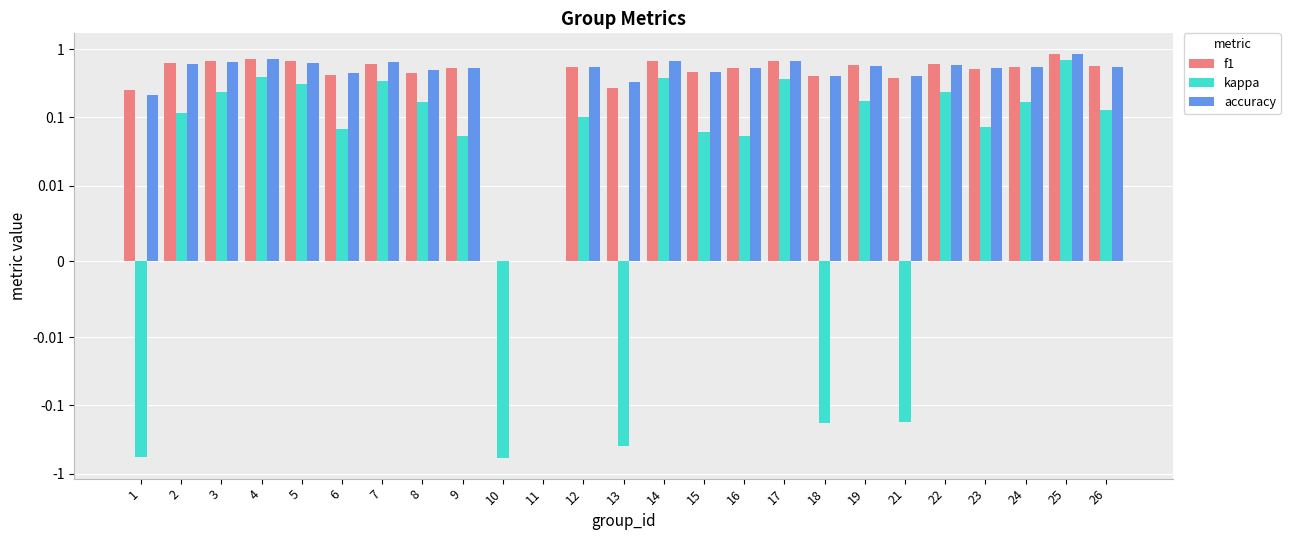

What is the value of the f1 bar at the 22nd from the left?

0.5